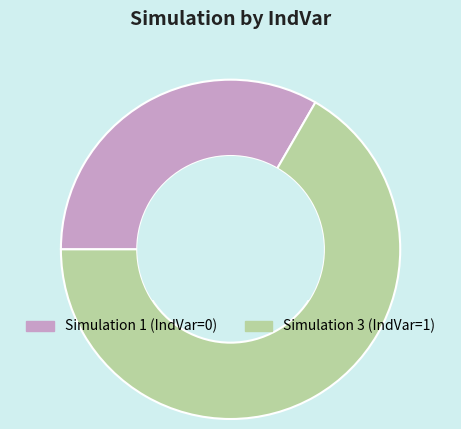

Between Simulation 1 and Simulation 3, which is larger?

Simulation 3